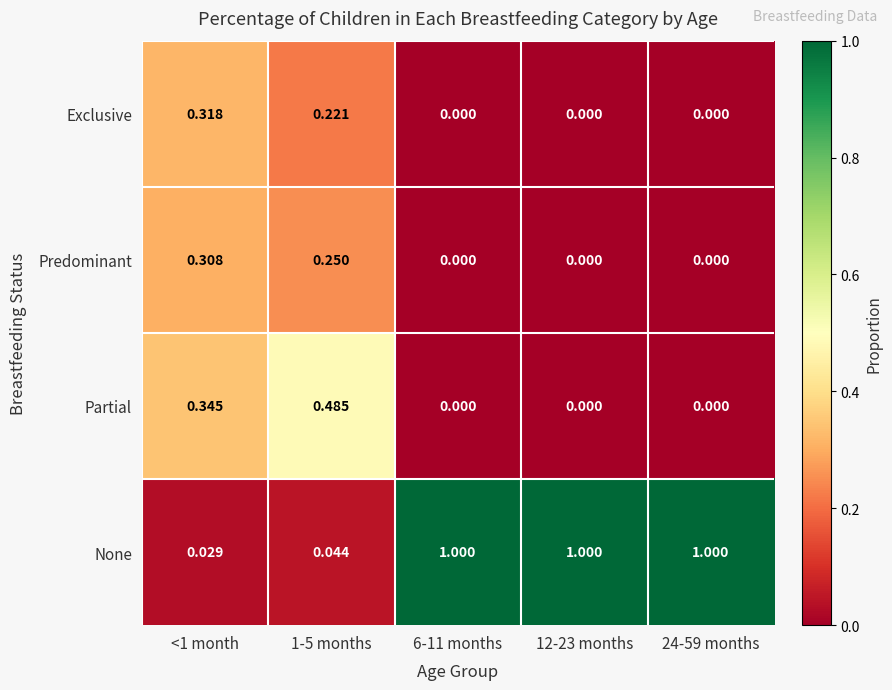

Which series has the widest spread of values?

None